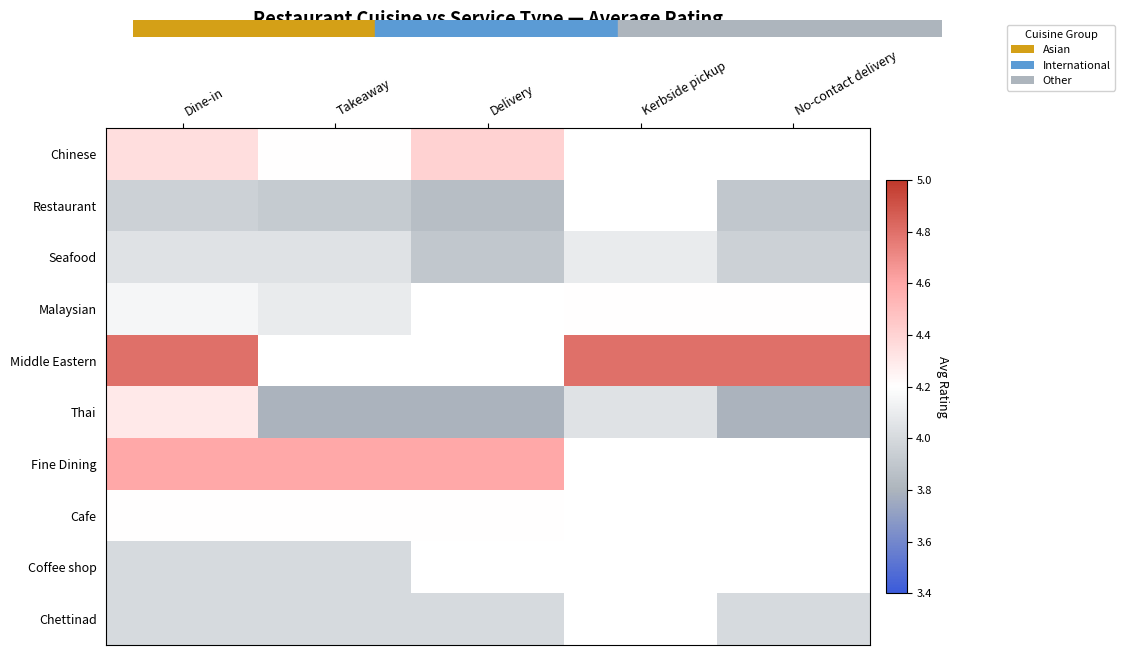

What is the spread (max minus min) of values at Delivery?

0.8